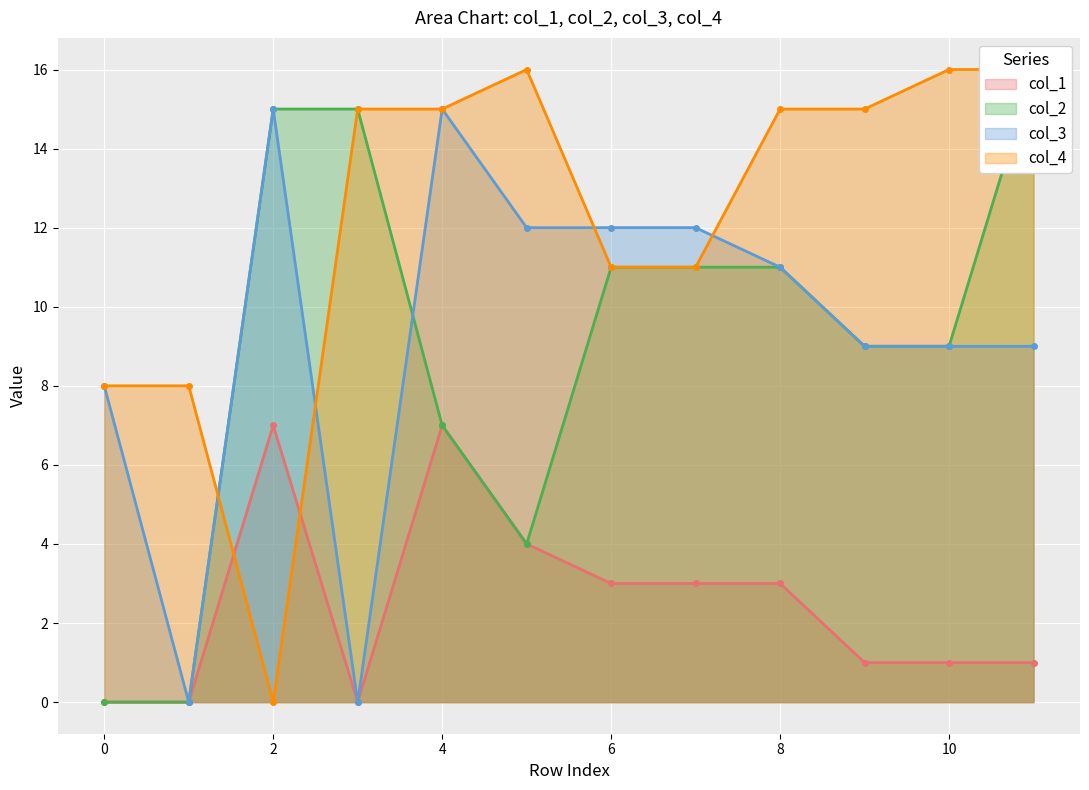

True or false: col_3 has more than 1 points higher than both neighbors.

True